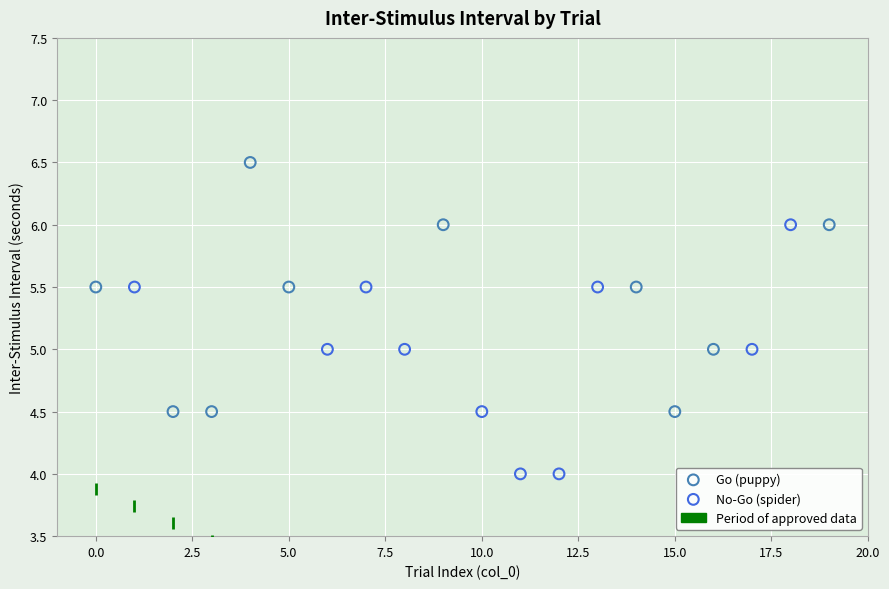

Which series contains the highest Y value?

Go (puppy)